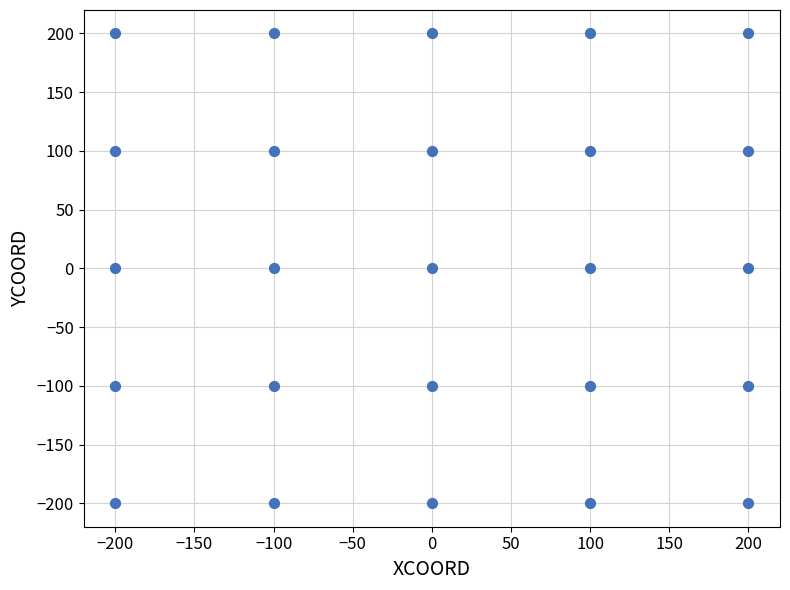

What is the range of X values (max minus min)?

400